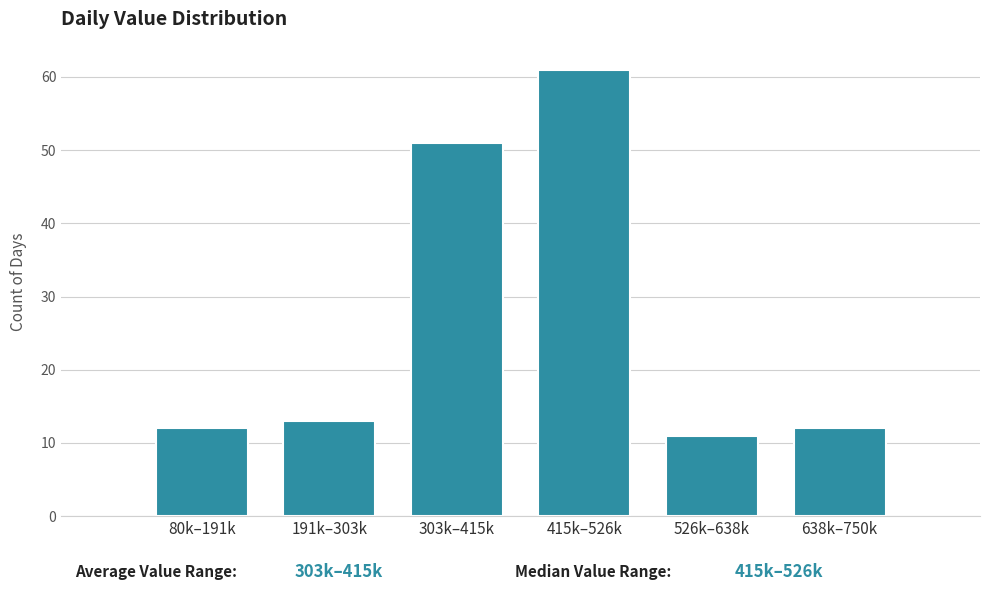

Reading right to left, list all the values displayed in this chart.

12	11	61	51	13	12